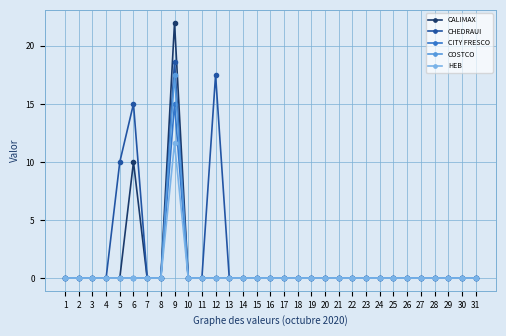

What is the maximum value for COSTCO?

17.5